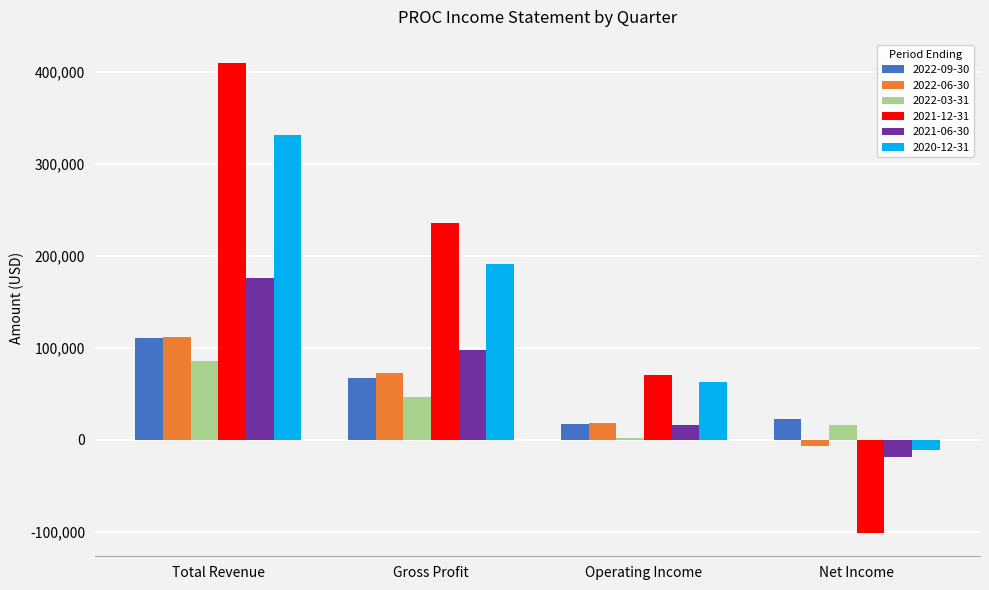

What are all the series names shown in the legend?

2022-09-30, 2022-06-30, 2022-03-31, 2021-12-31, 2021-06-30, 2020-12-31